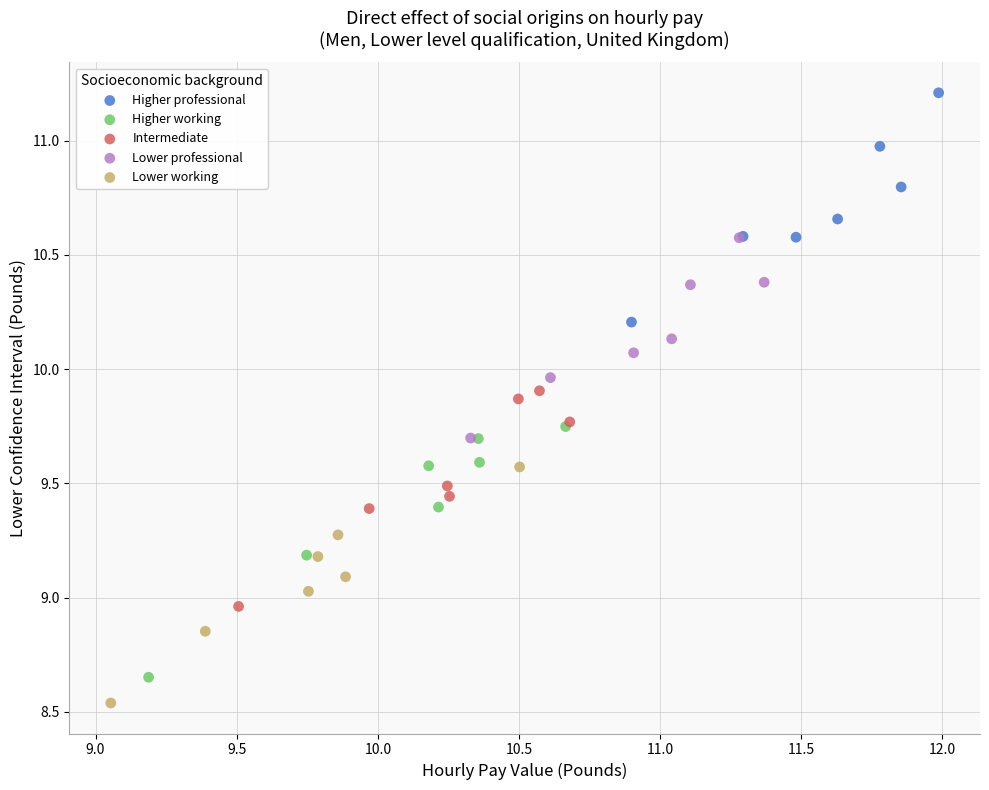

Which series has the widest spread of Y values?

Higher working